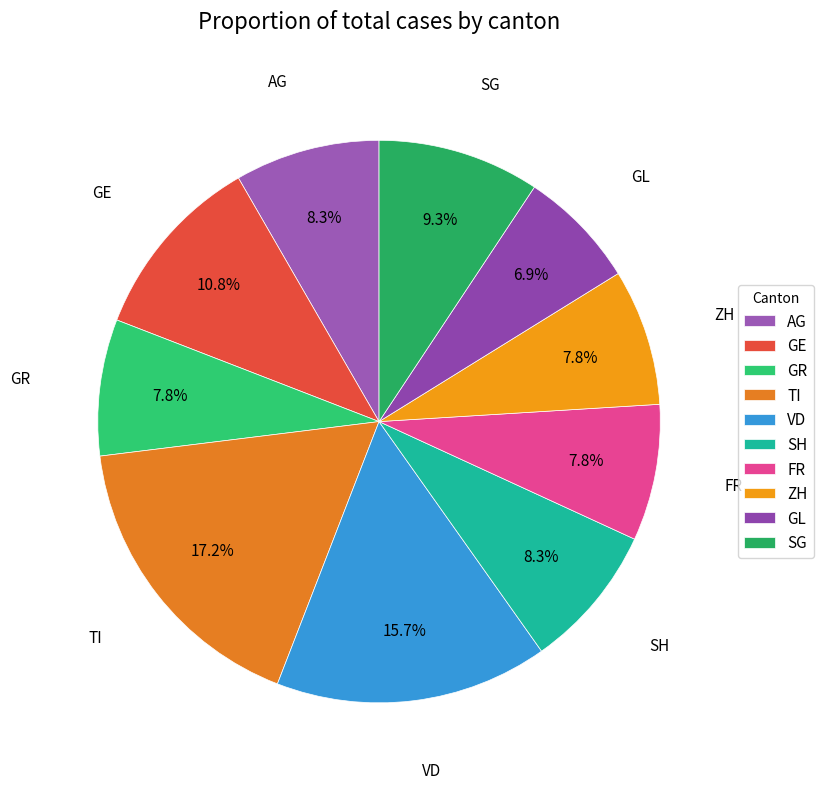

Is the sum of AG and ZH greater than half?

No